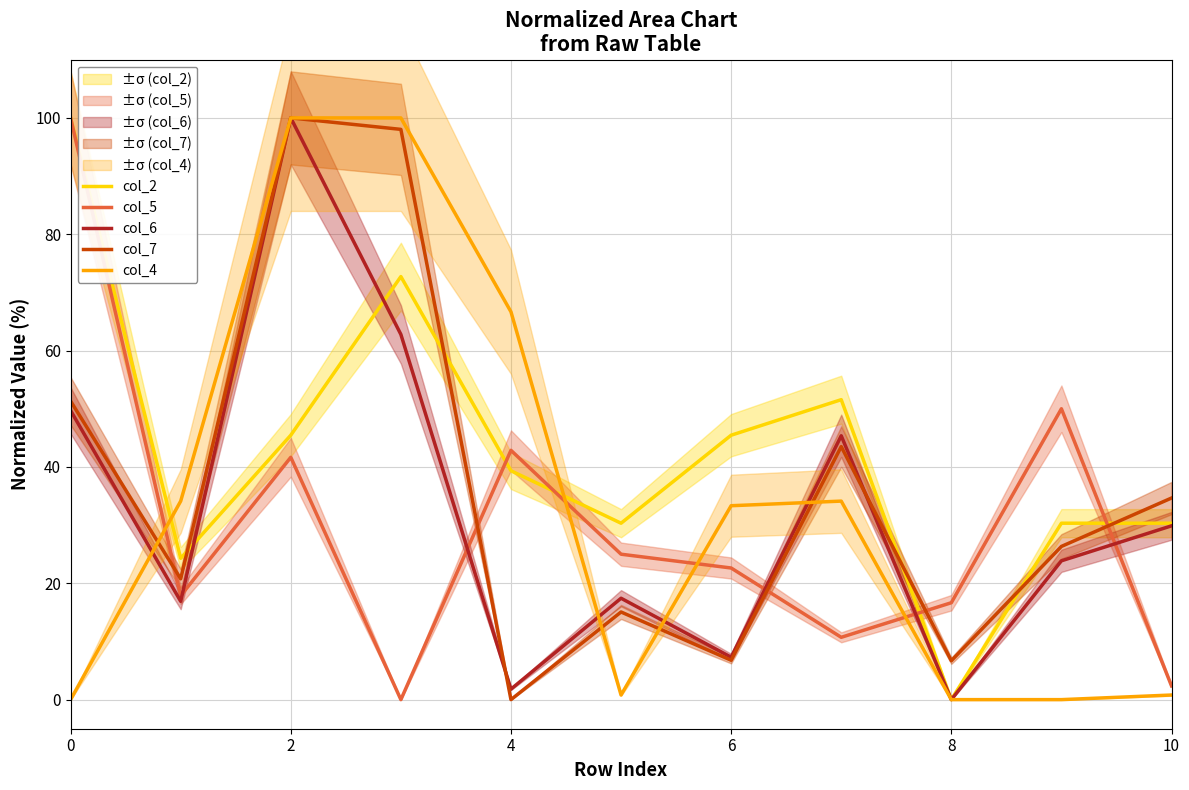

What is the label of the 3rd point from the right?

8